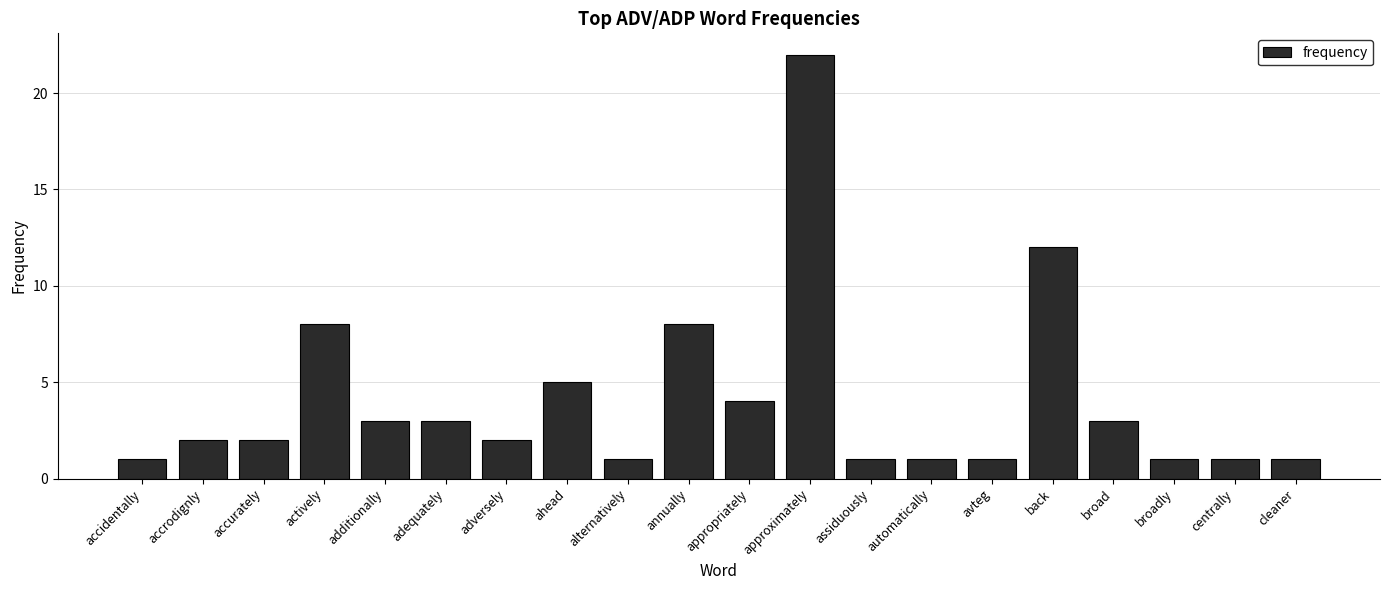

Is it true that the value at accrodignly is 1?

False